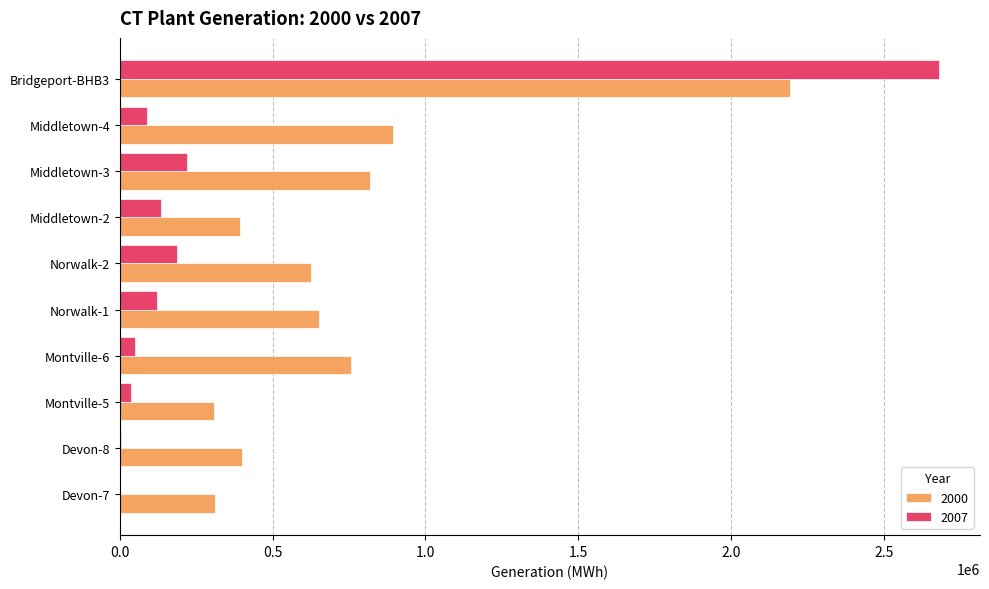

Which category has the highest value across all series?

Bridgeport-BHB3